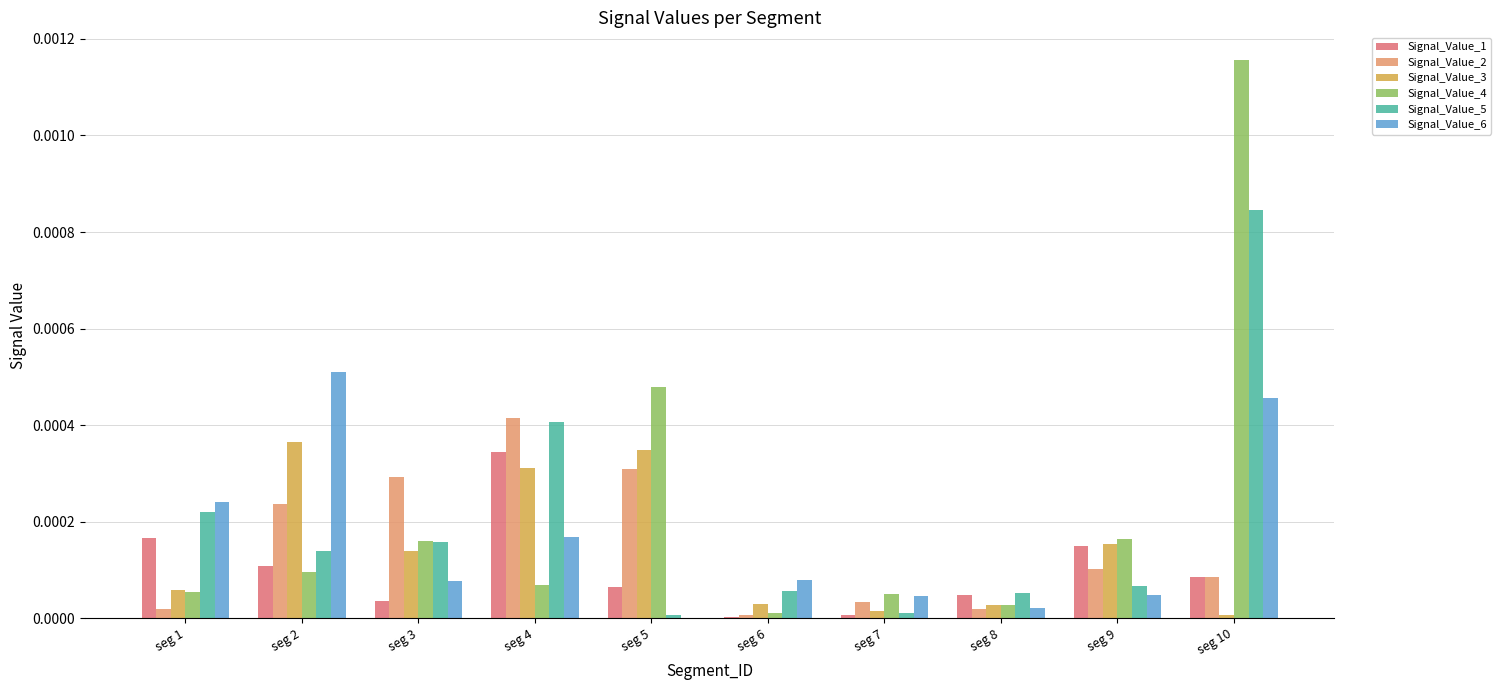

At which label does Signal_Value_2 reach its peak?

seg 4